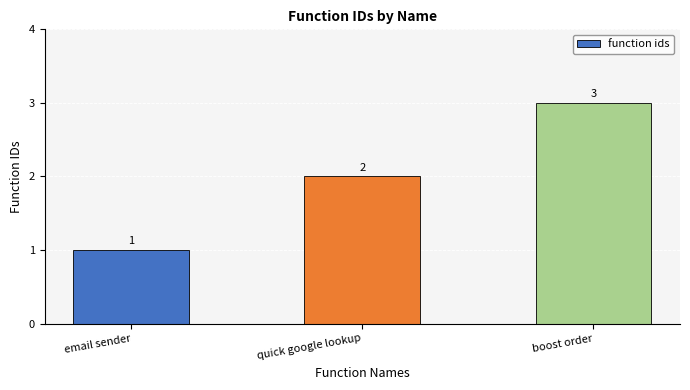

Rank the categories by value from highest to lowest.

boost order, quick google lookup, email sender